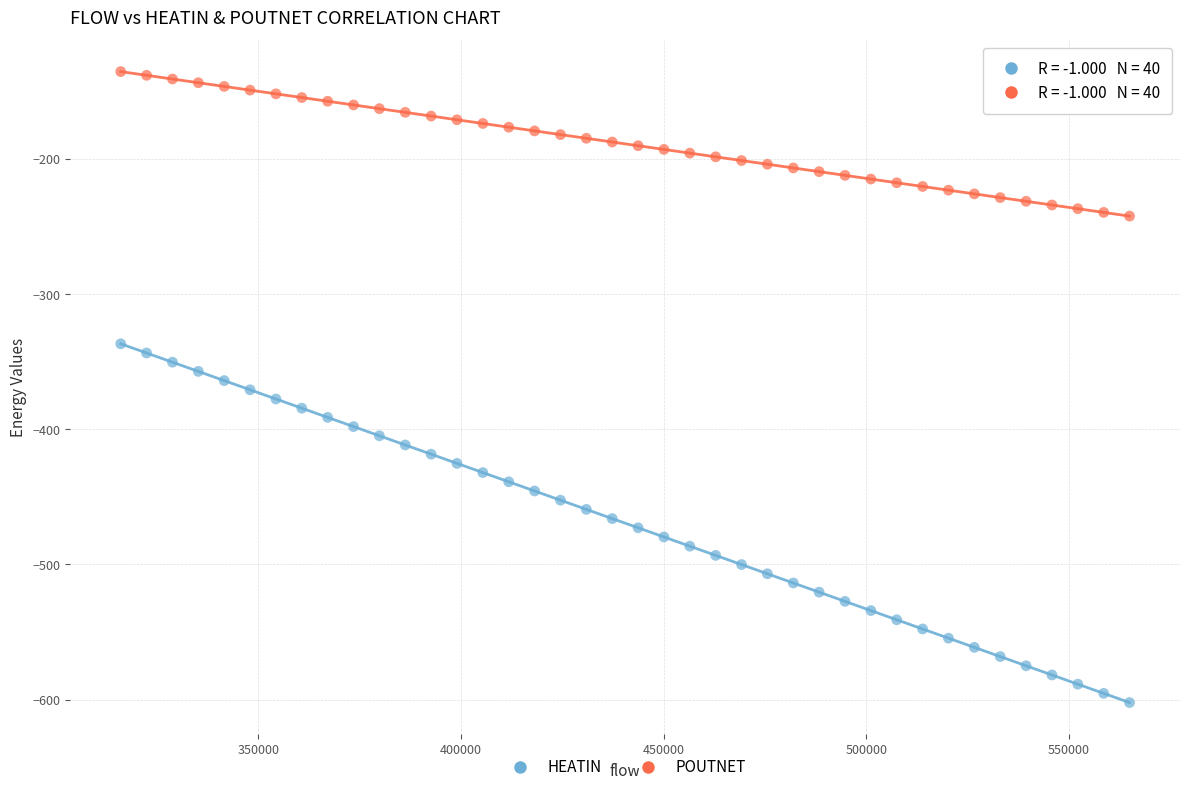

Across all data points, what is the range of Y values (max minus min)?

466.7